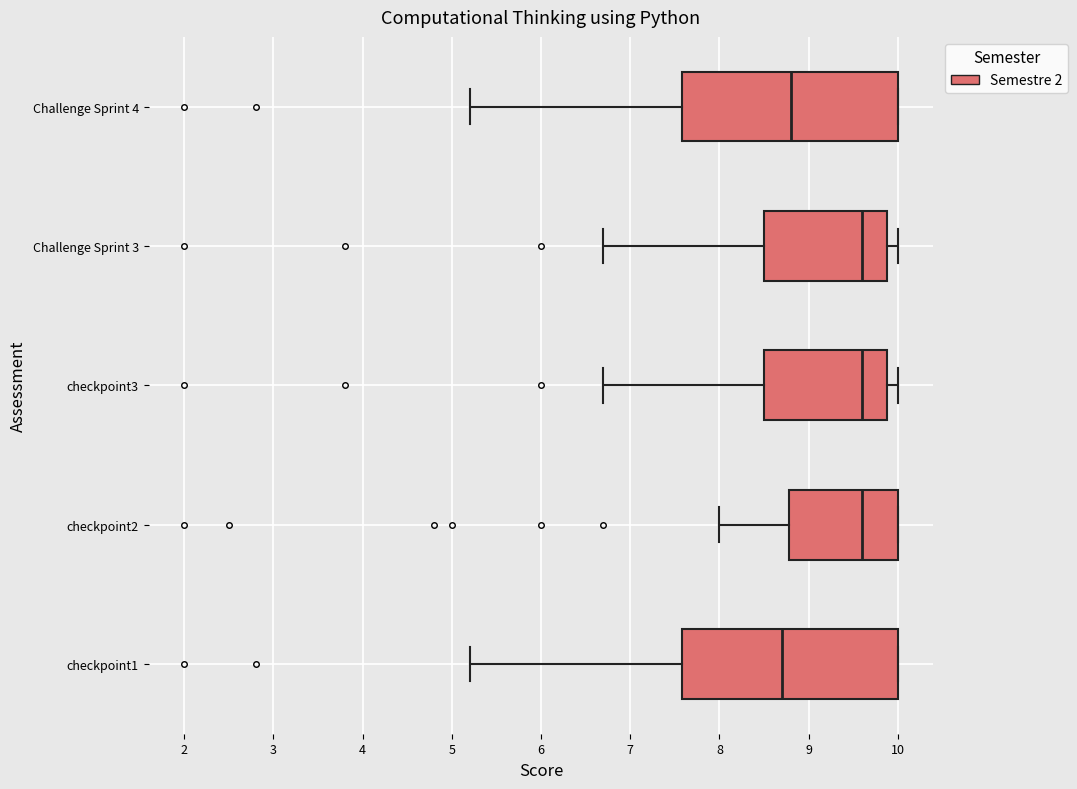

Reading bottom to top, read every box against the x-axis: the position of its median line, the range the box covers, and the ends of its whiskers. The values are not printed on the chart, so give them approximately, as read against the axis.

checkpoint1: median 8.7, box 7.6 to 10.0, whiskers 5.2 to 10.0
checkpoint2: median 9.6, box 8.8 to 10.0, whiskers 8.0 to 10.0
checkpoint3: median 9.6, box 8.5 to 9.9, whiskers 6.7 to 10.0
Challenge Sprint 3: median 9.6, box 8.5 to 9.9, whiskers 6.7 to 10.0
Challenge Sprint 4: median 8.8, box 7.6 to 10.0, whiskers 5.2 to 10.0